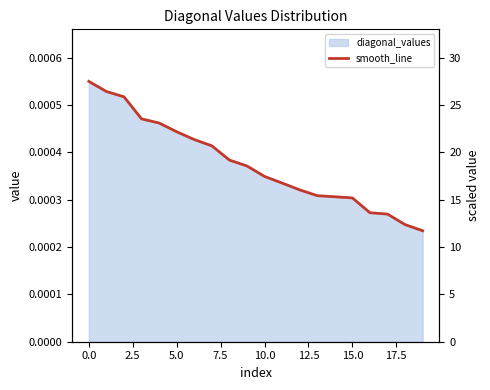

What is the sum of all values?

375.7